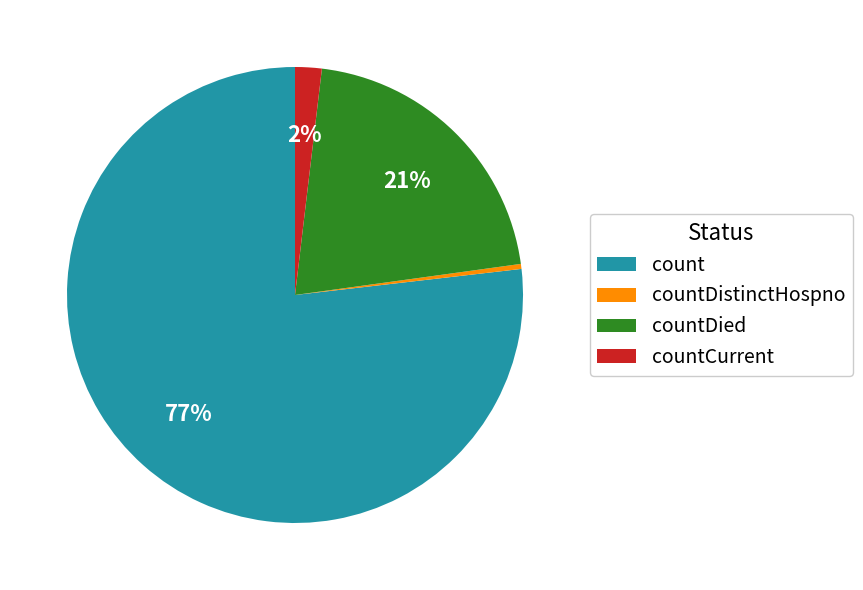

How many segments does this pie chart have?

4